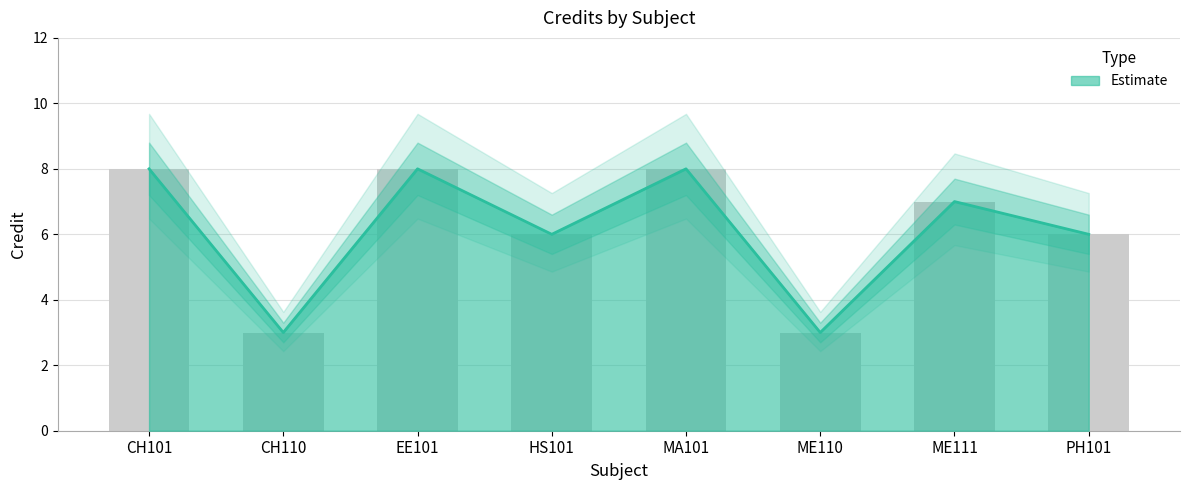

At which label is Credit closest to 5?

HS101